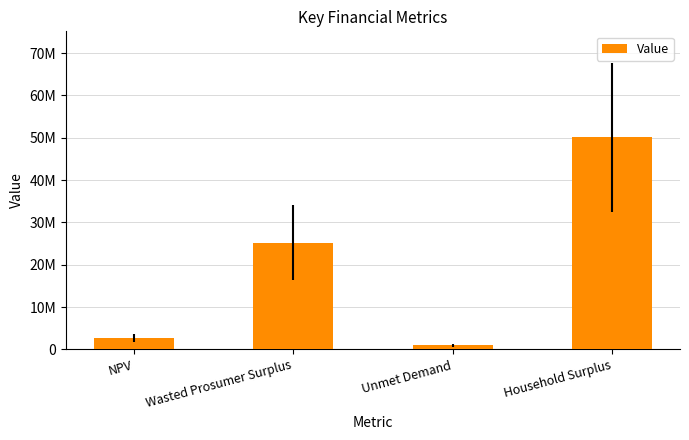

Read the value at Household Surplus.

50101813.1